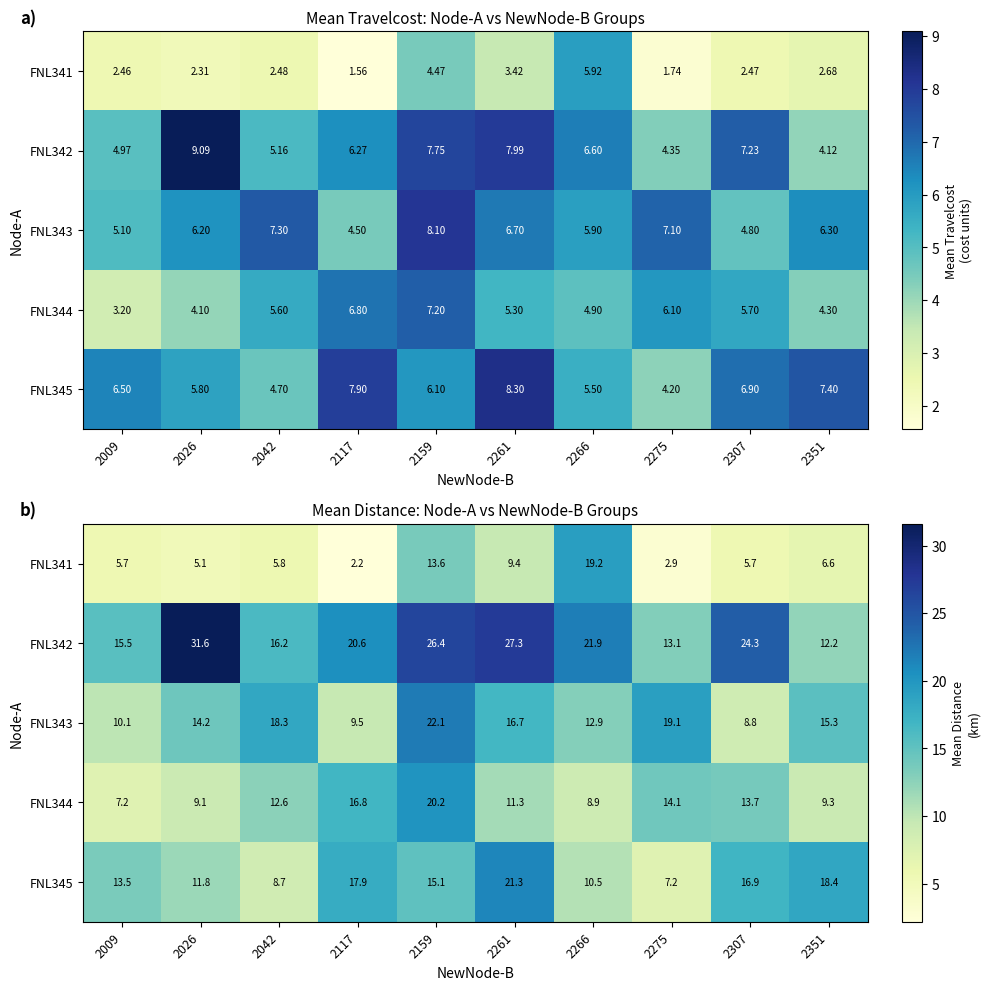

What is the maximum value for FNL342?

31.6